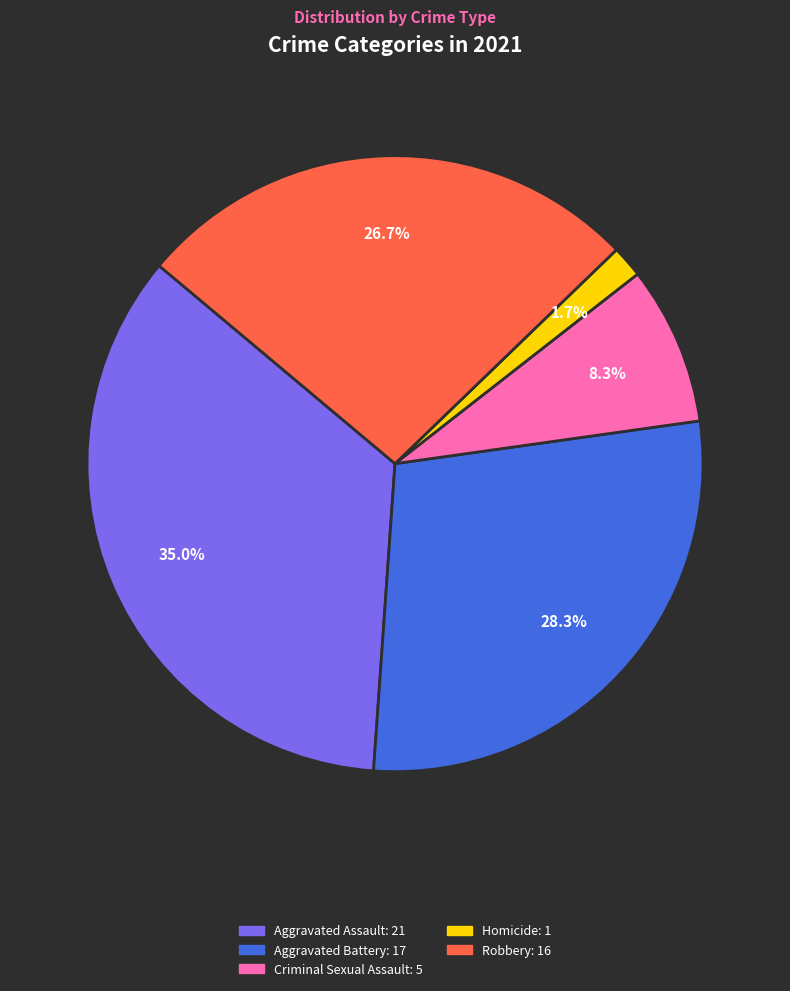

To the nearest percent, what is the combined percentage of Aggravated Battery and Robbery?

55%